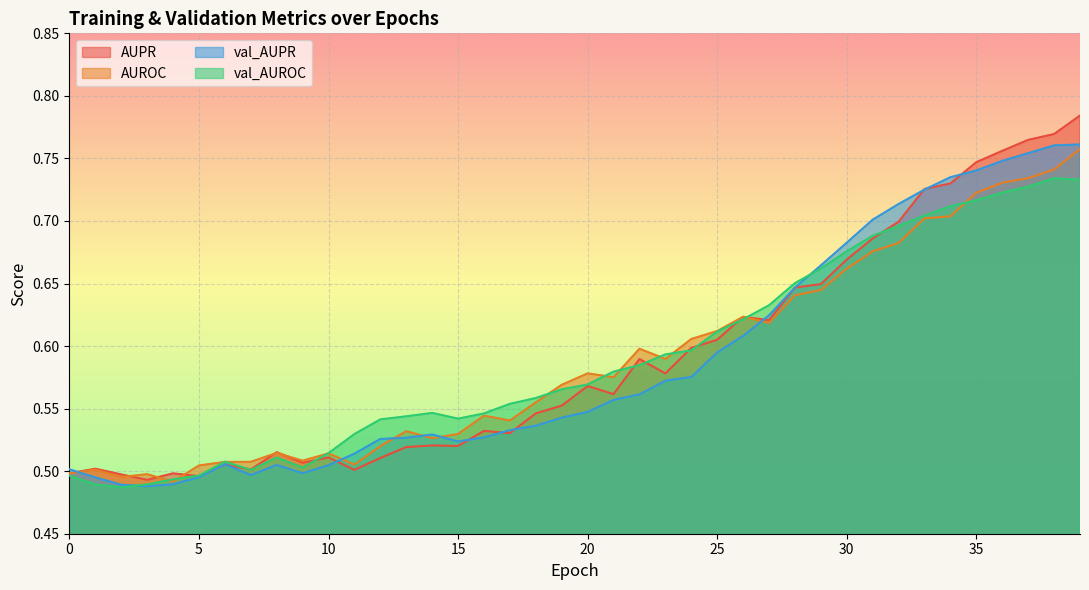

Between 16 and 18, which series saw the biggest shift?

AUPR